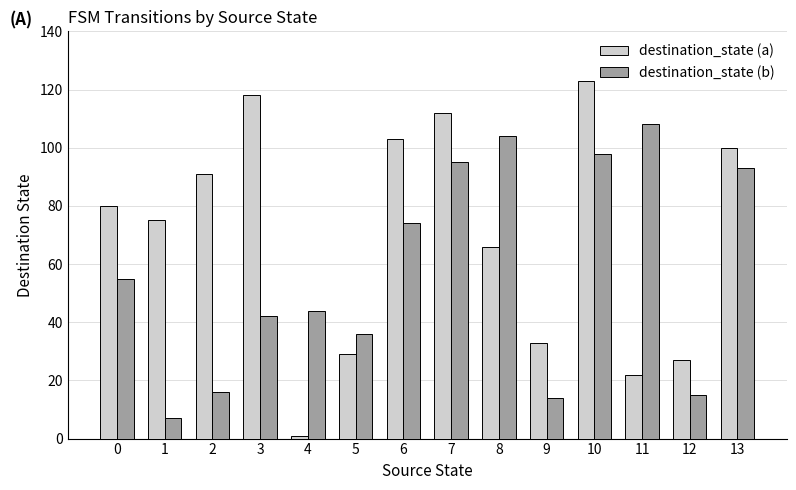

What is the sum of the destination_state (b) values at 13 and 8?

197